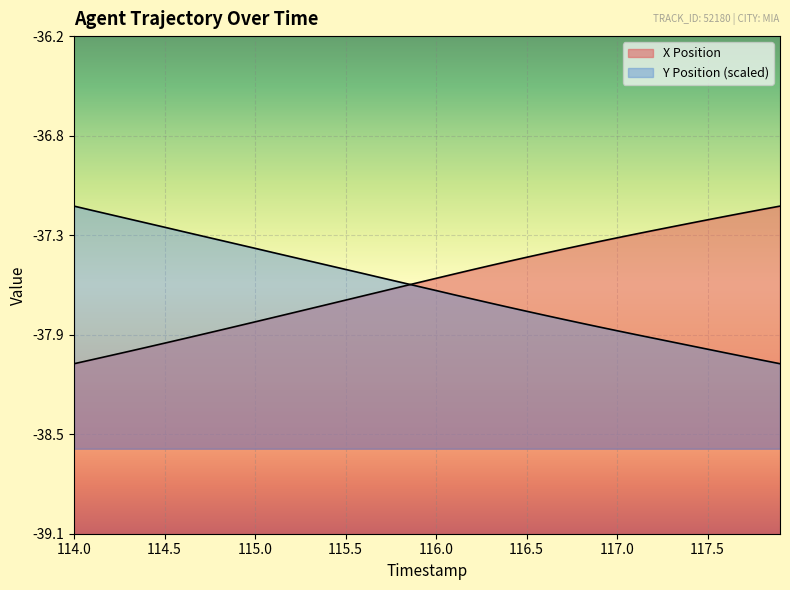

True or false: Y Position and X Position intersect in this chart.

True